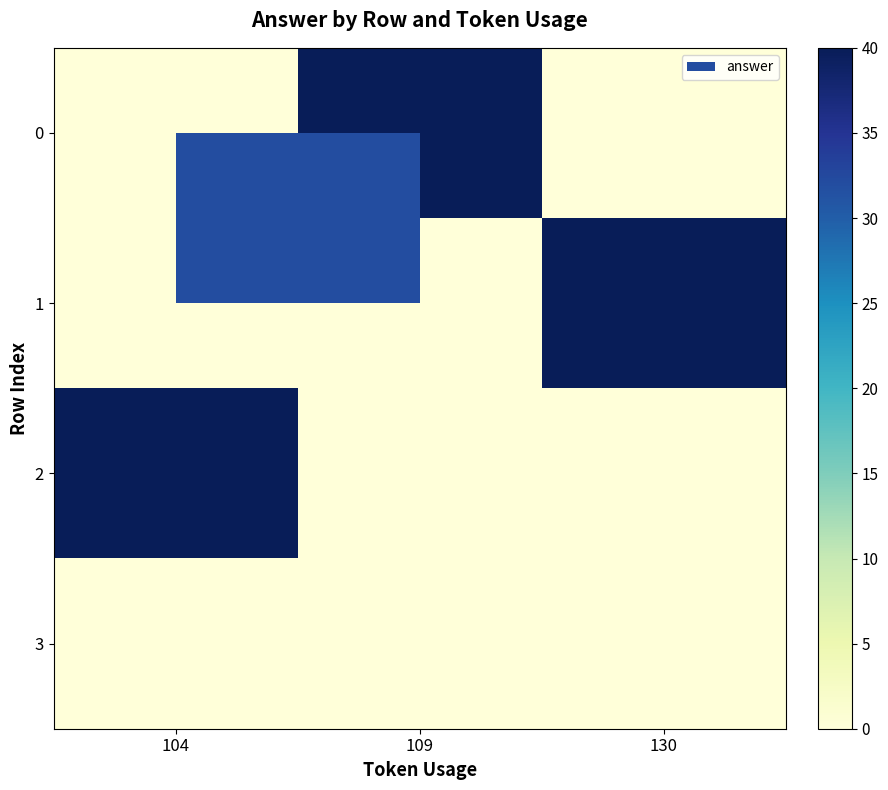

How many categories are shown in the chart?

3